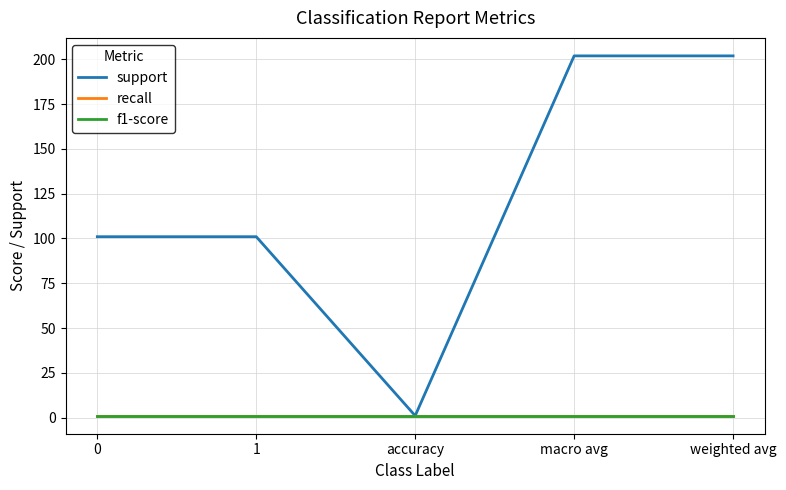

Which series has the largest range (max minus min)?

support